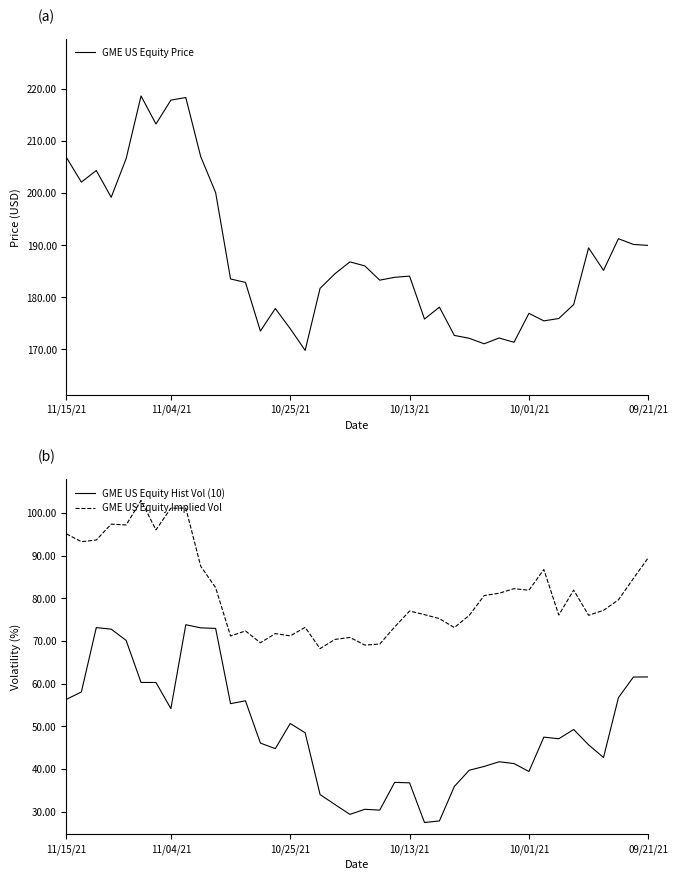

True or false: GME US Equity Price and GME US Equity Implied Vol cross at least once.

False